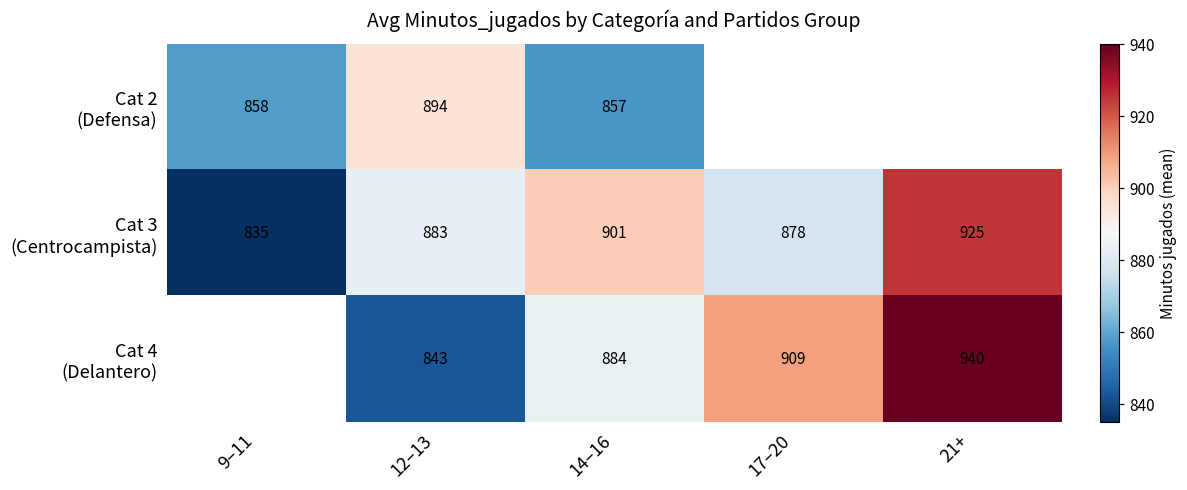

What is the sum of the Cat 4 (Delantero) values at 14–16 and 12–13?

1726.5